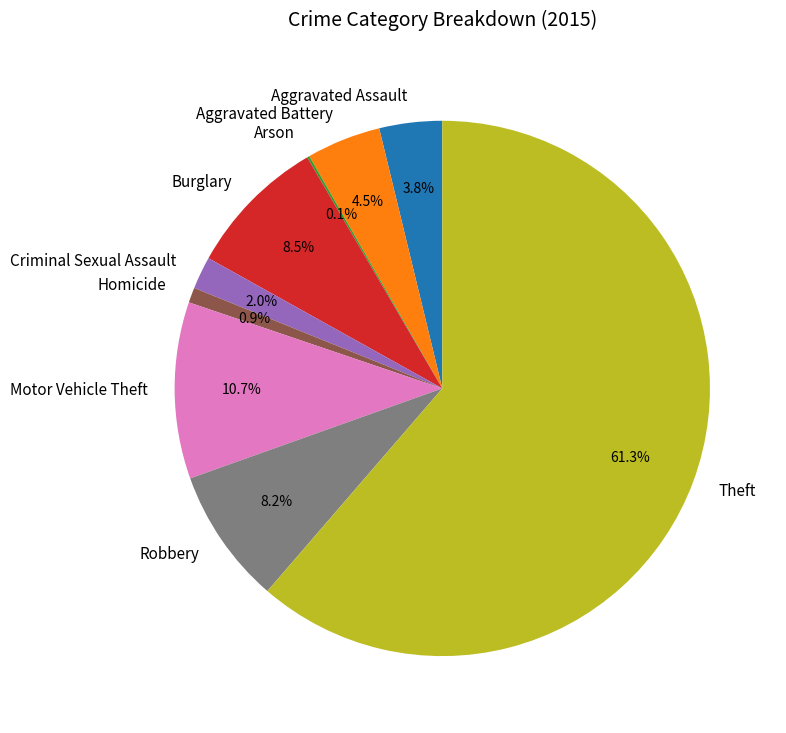

Is it true that Motor Vehicle Theft is 11% of the pie?

True